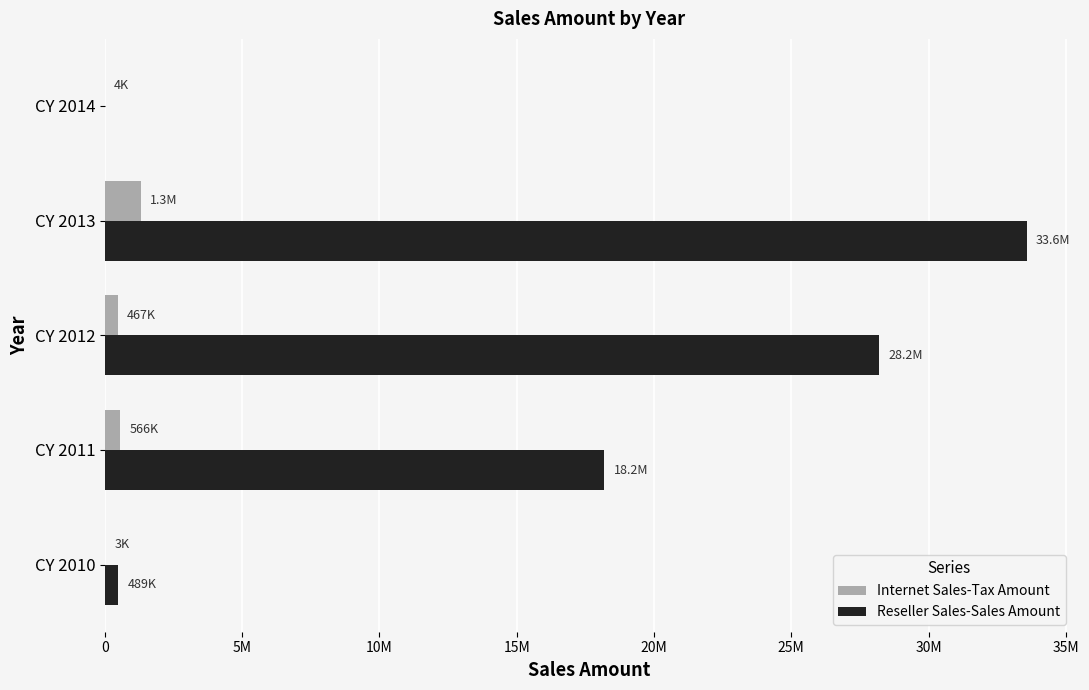

What are all the series names shown in the legend?

Internet Sales-Tax Amount, Reseller Sales-Sales Amount